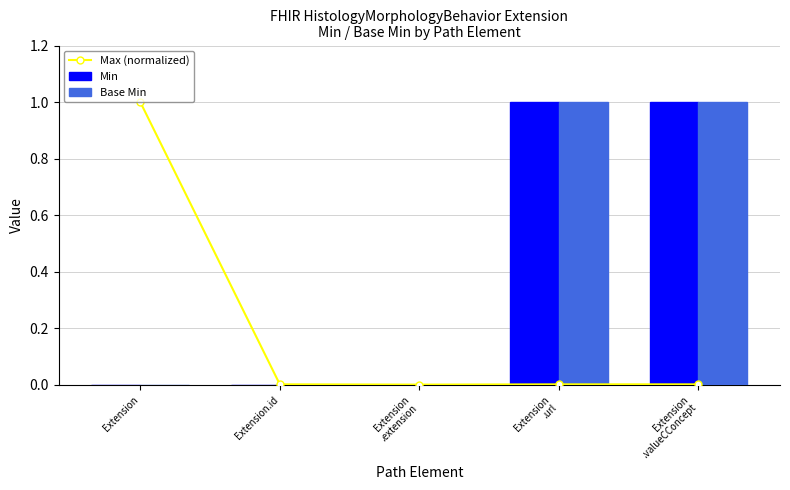

Is it true that Min equals -0.7 at Extension
.extension?

False